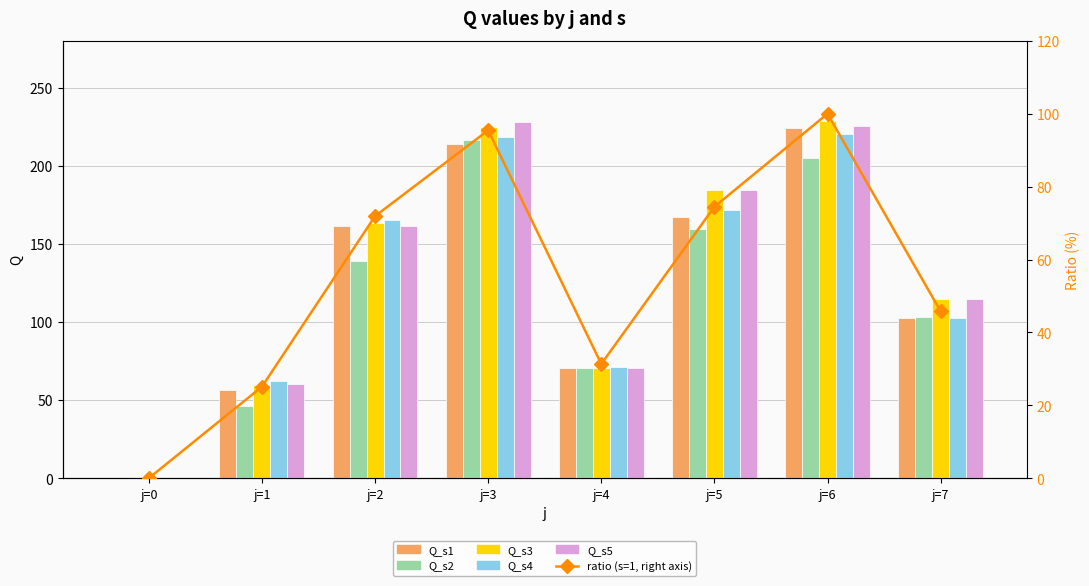

What is the average value of the Q_s2 series?

117.5